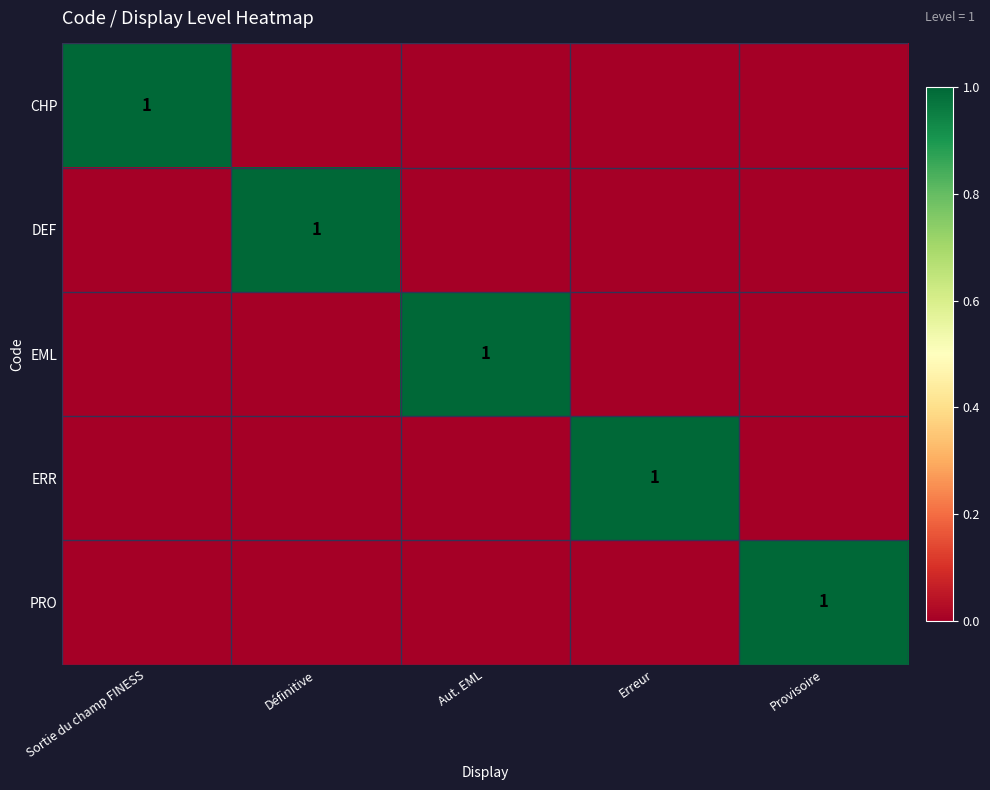

The value of EML at Aut. EML is 0. True or false?

False